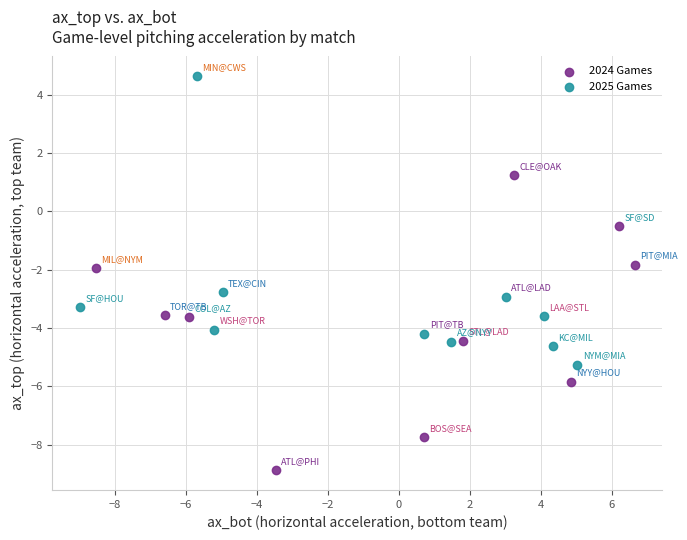

Which series contains the lowest Y value?

2024 Games